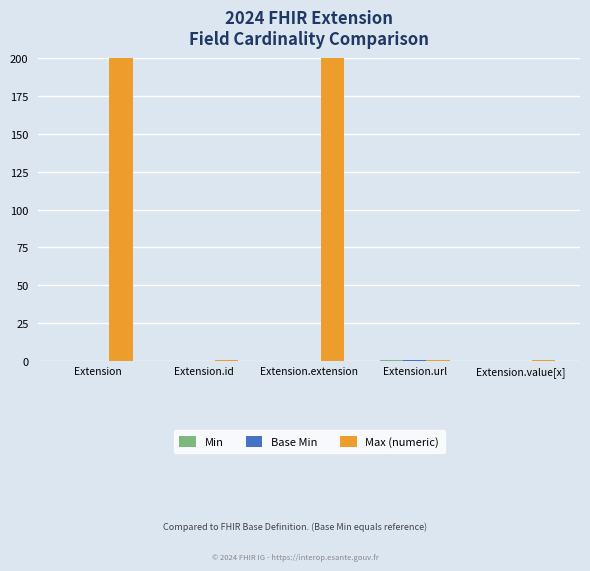

What is the highest value of the Max (numeric) series?

999